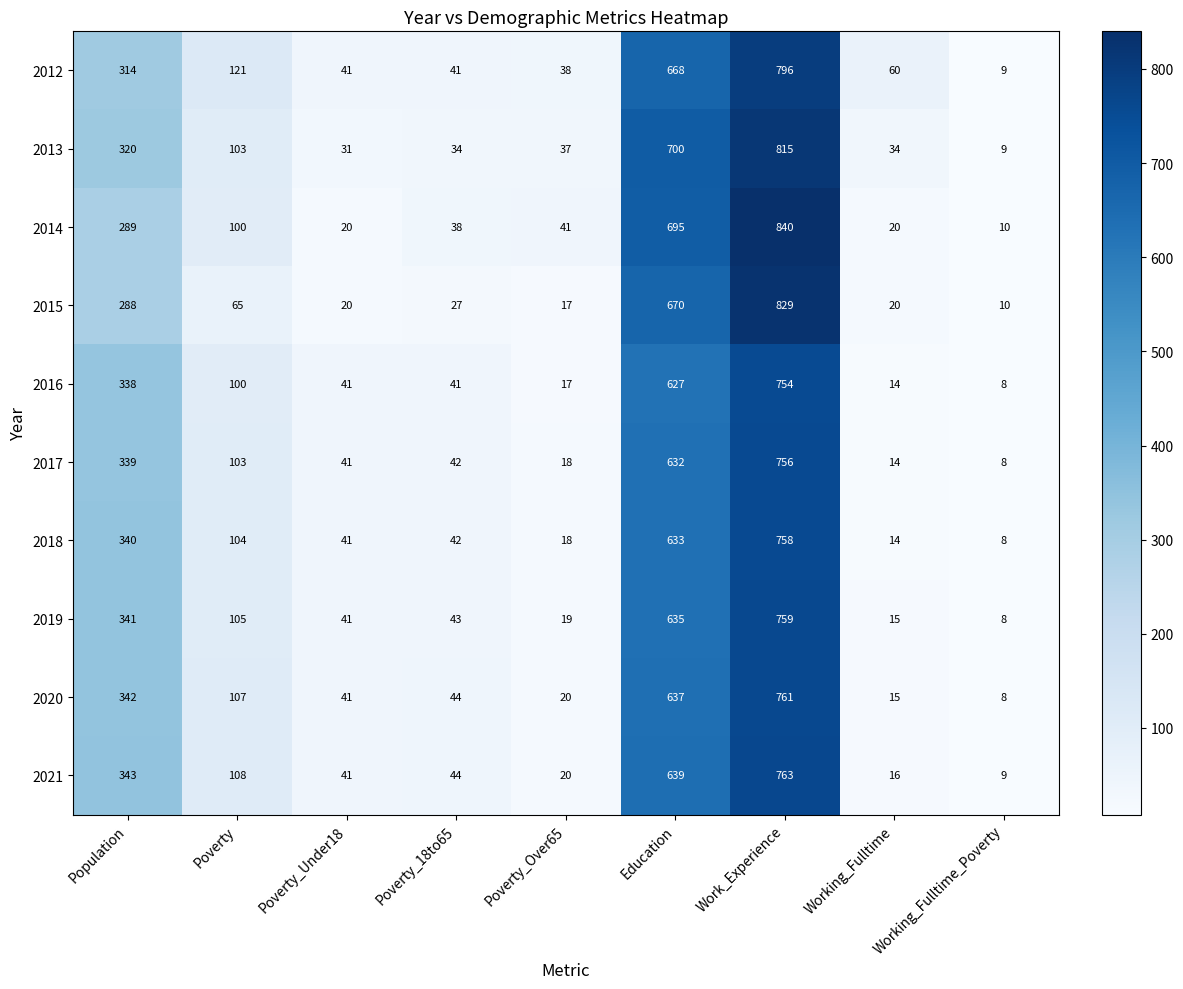

List the series in order of their peak value, lowest first.

2016, 2017, 2018, 2019, 2020, 2021, 2012, 2013, 2015, 2014